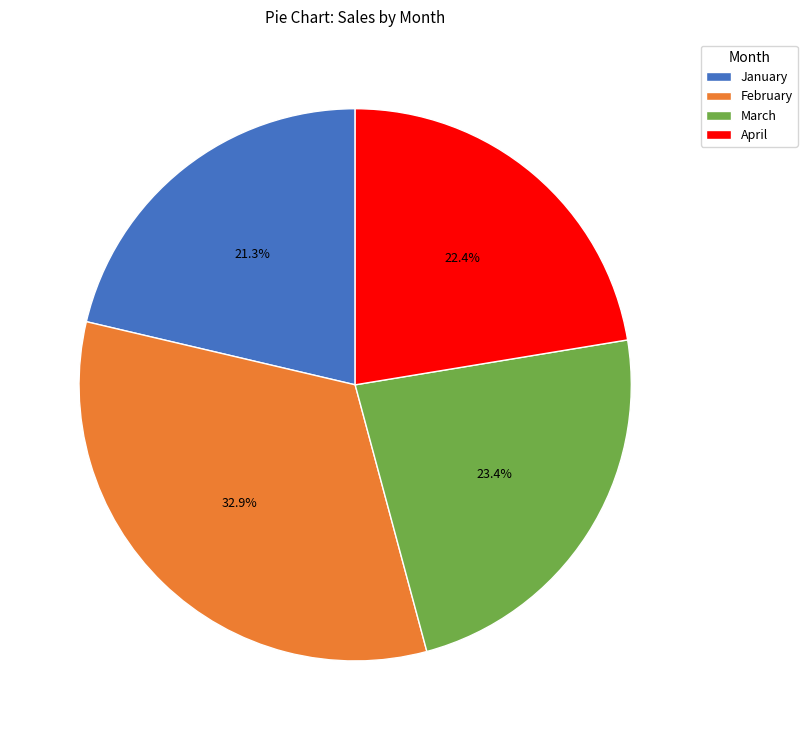

What percentage do February and January together represent?

54.2%